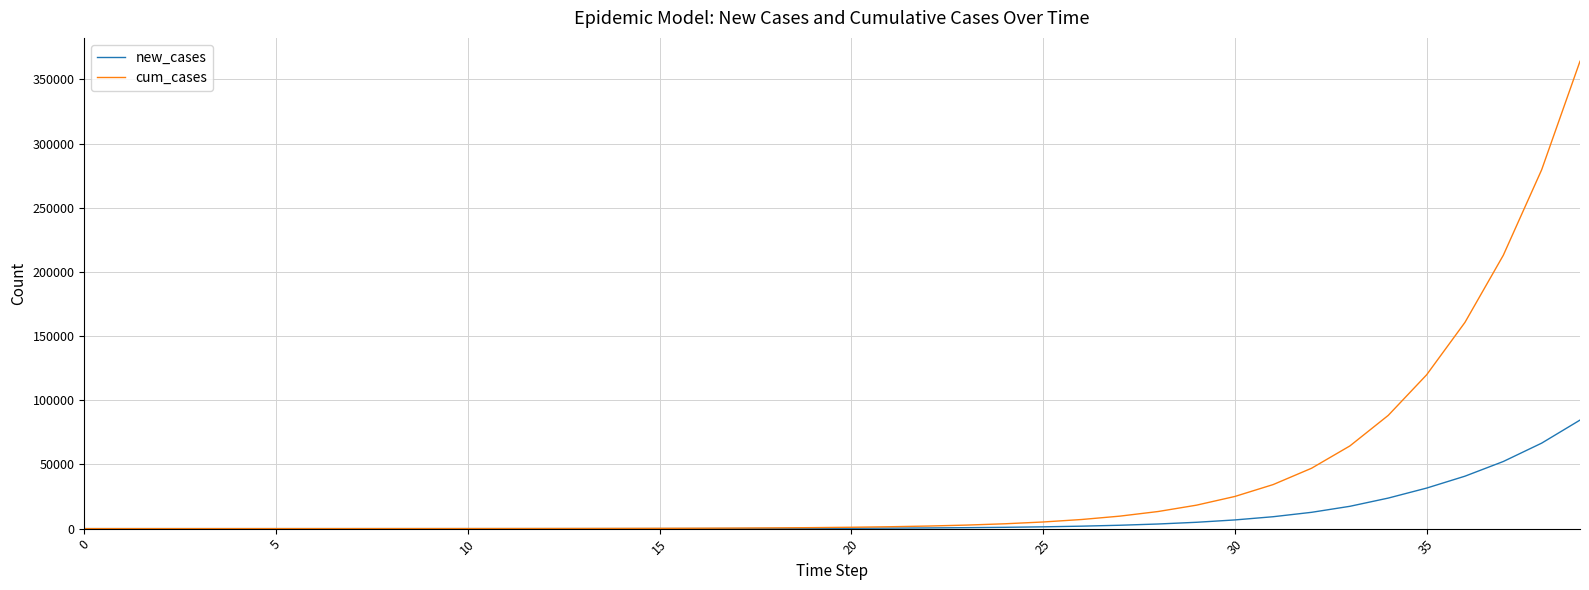

What is the greatest value displayed?

364066.5